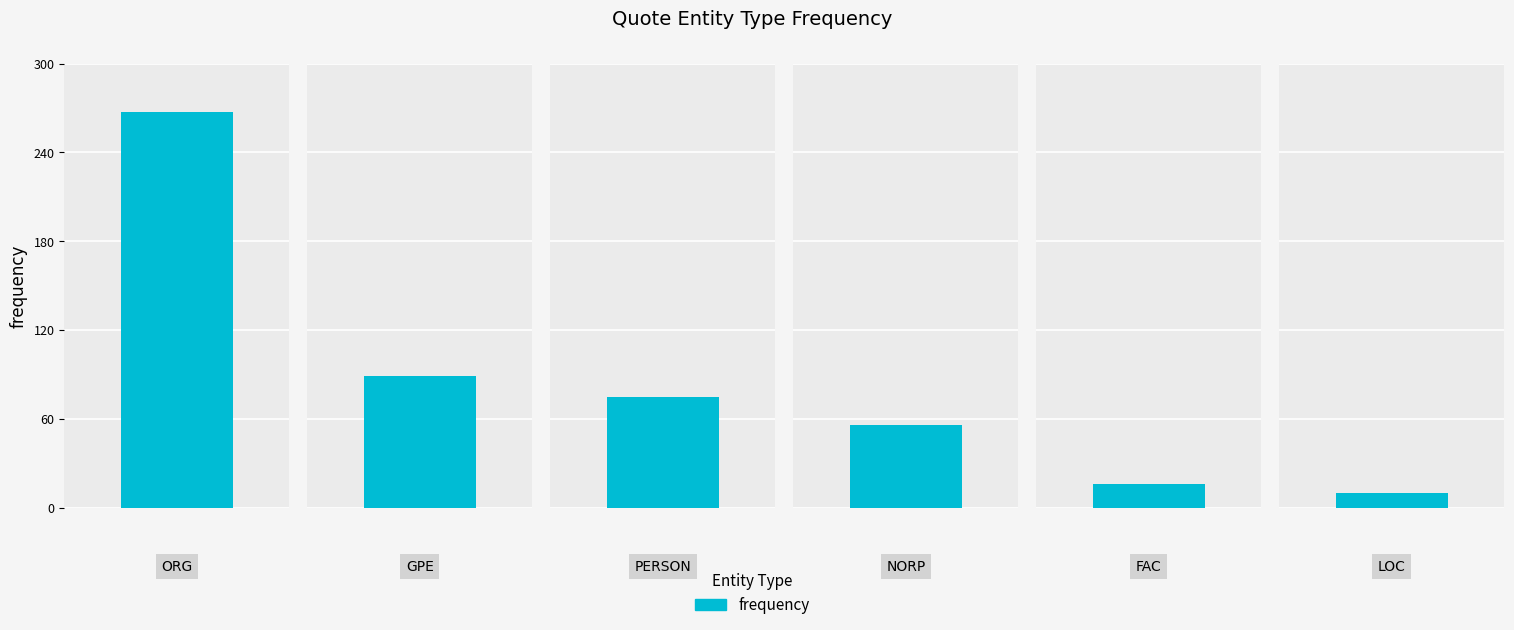

Is it true that the value at ORG is 161?

False